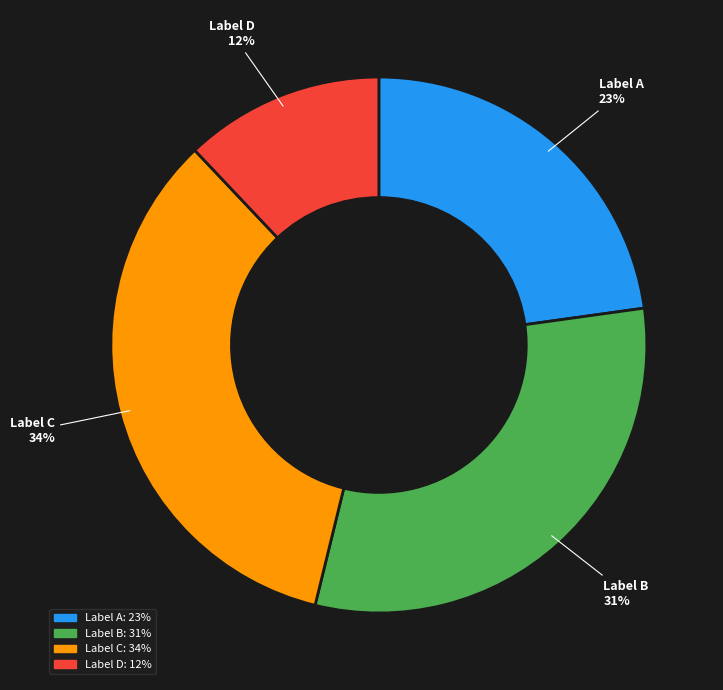

Is the sum of Label A and Label C greater than half?

Yes